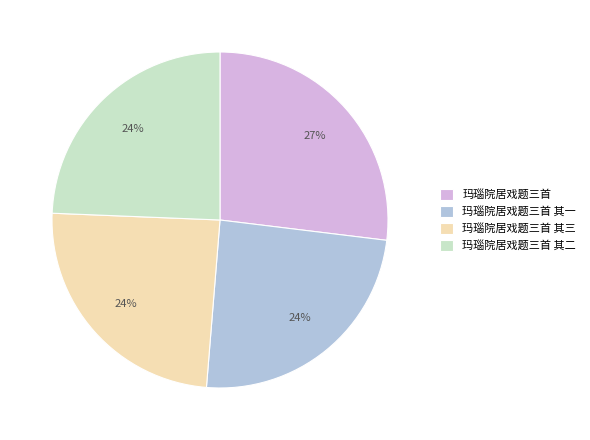

Does 玛瑙院居戏题三首 其二 account for over 50% of the chart?

No